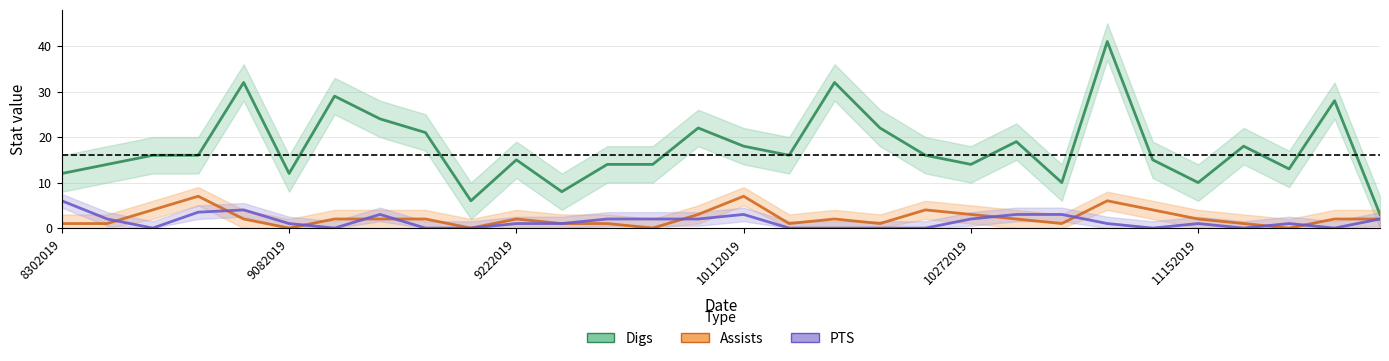

What is the spread (max minus min) of values at 10272019?

12.0